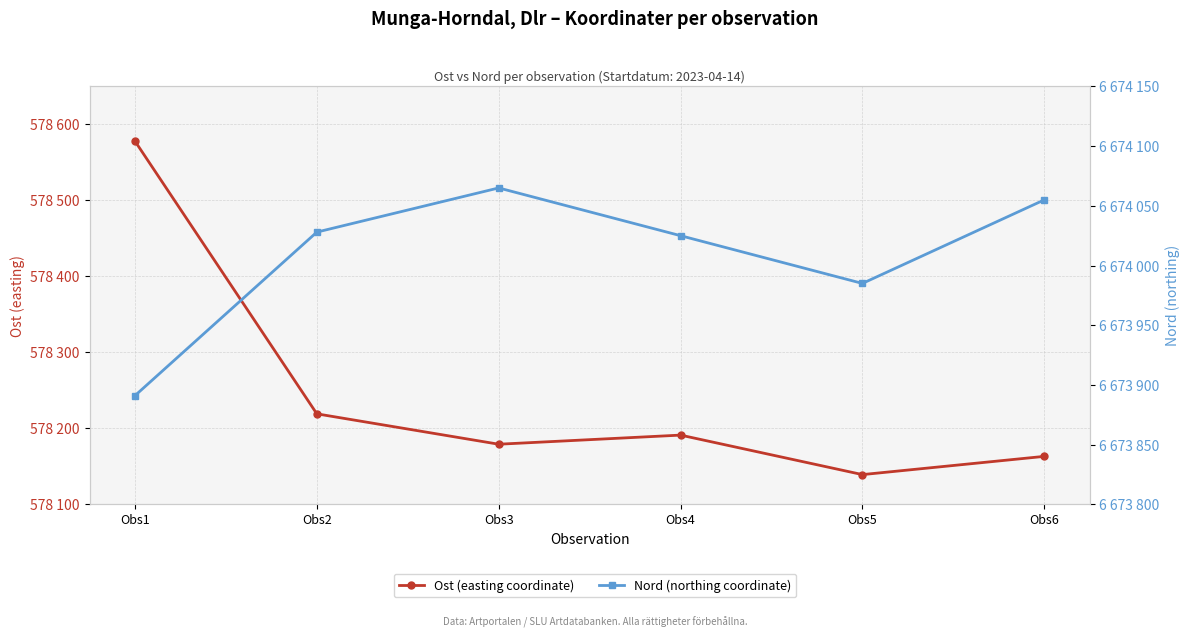

True or false: Nord (northing coordinate) and Ost (easting coordinate) cross at least once.

False